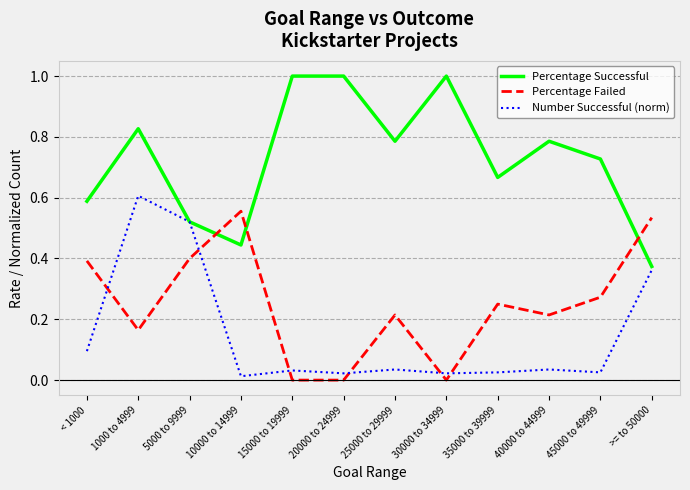

The value of Percentage Failed at >= to 50000 is 0.2. True or false?

False